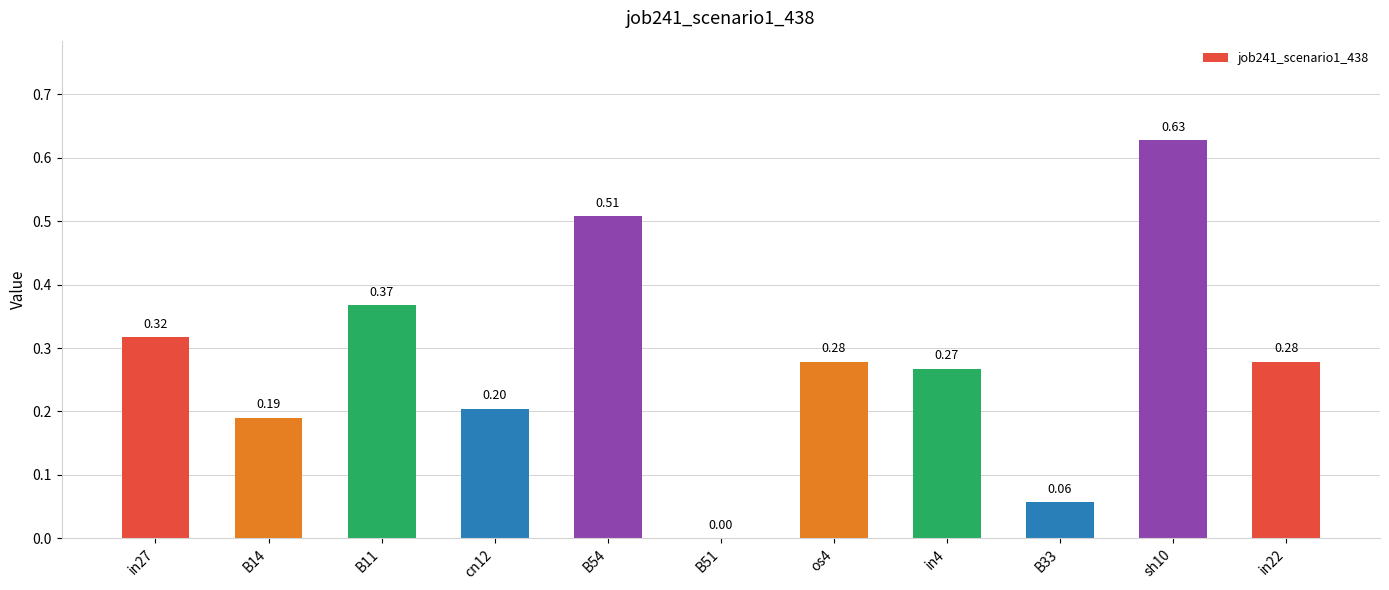

What is the change in value from cn12 to B54?

+0.3